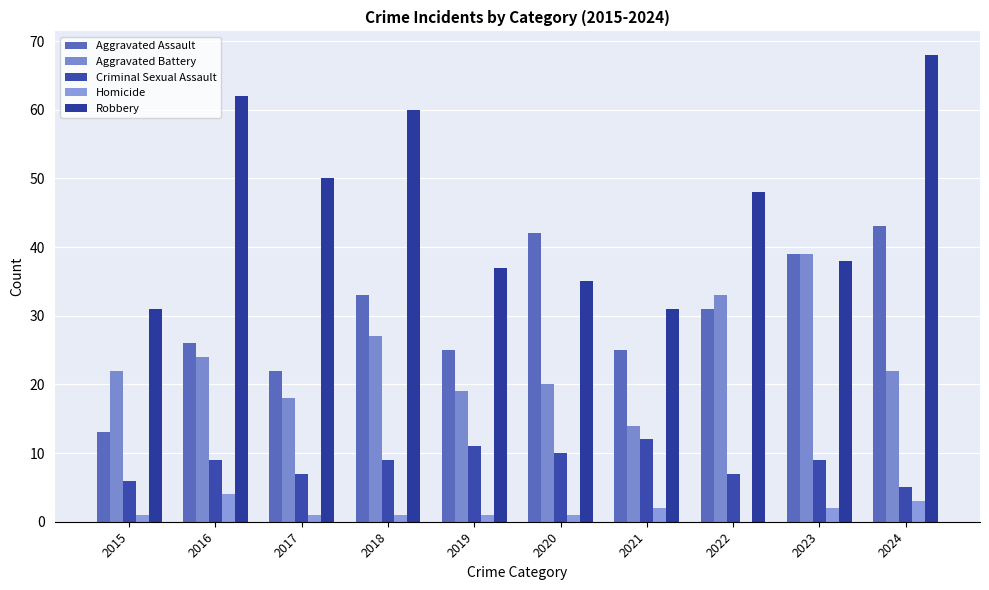

Which category has the lowest value in the Aggravated Battery series?

2021